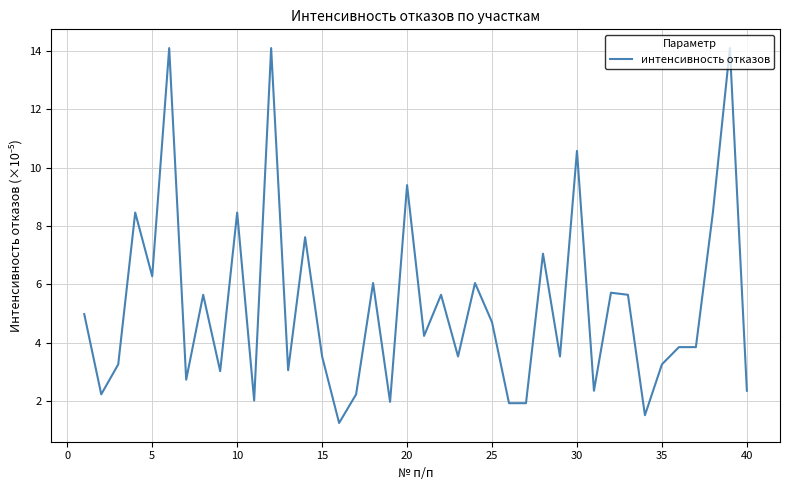

What is the difference between the maximum and minimum values?

12.8